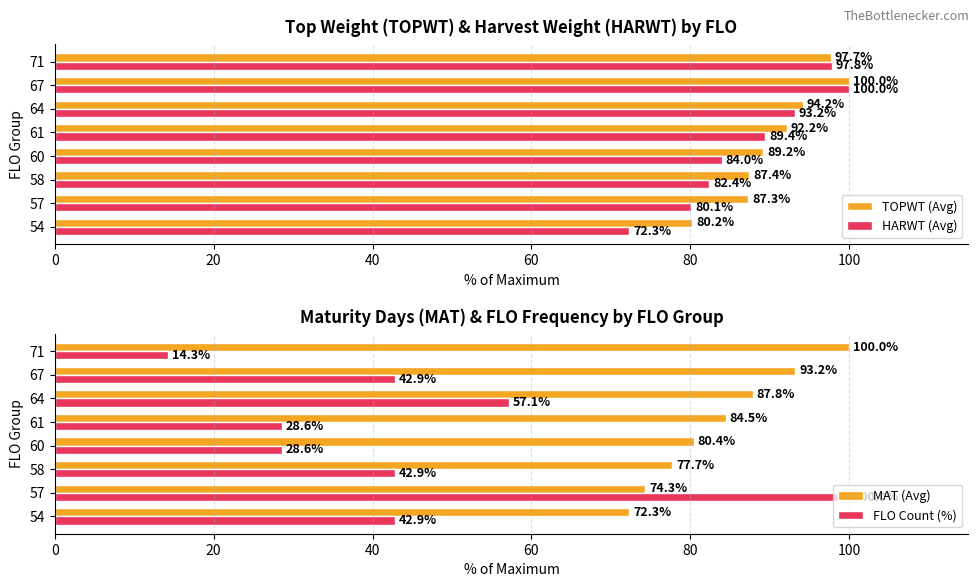

What is the difference between the second highest and second lowest values in the TOPWT (Avg) series?

10.4